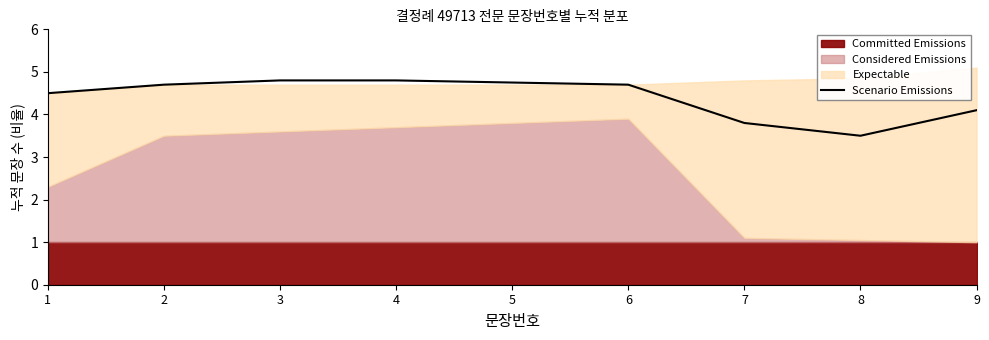

Approximately how many times larger is the value at 2 compared to 5?

1.0